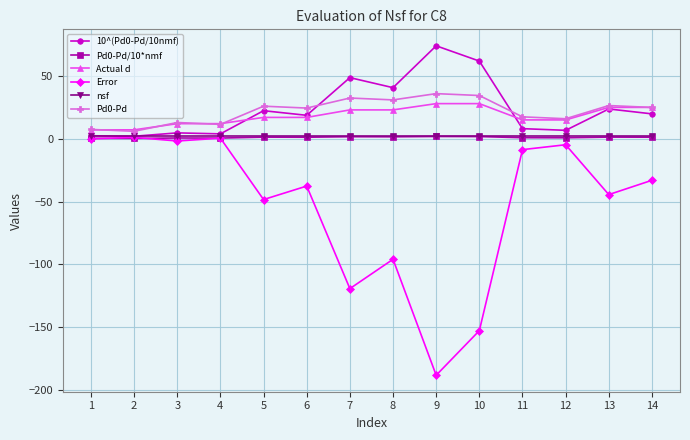

True or false: Pd0-Pd/10*nmf has more than 1 interior local peaks.

True